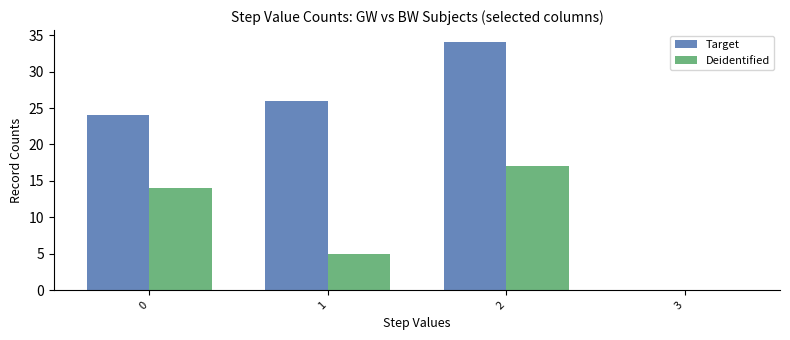

The Deidentified series shows 17 at 2. True or false?

True